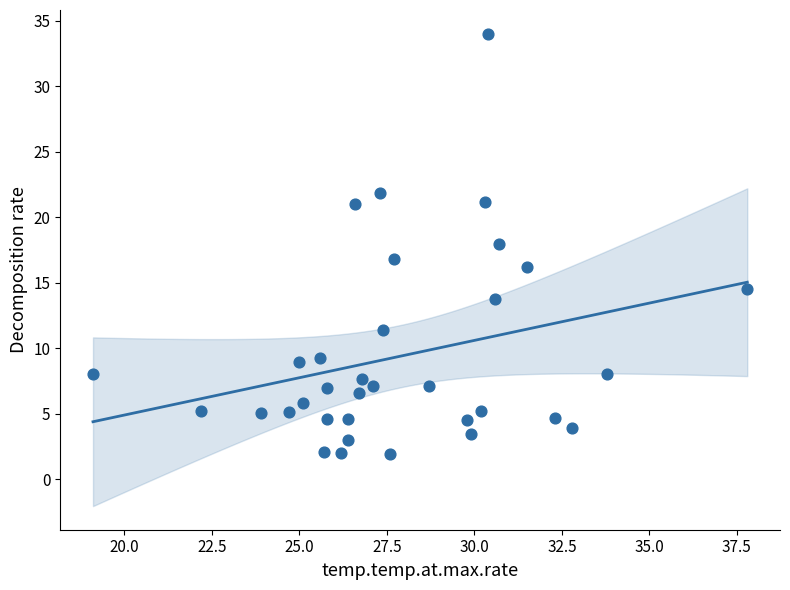

What is the range of Y values (max minus min)?

32.1